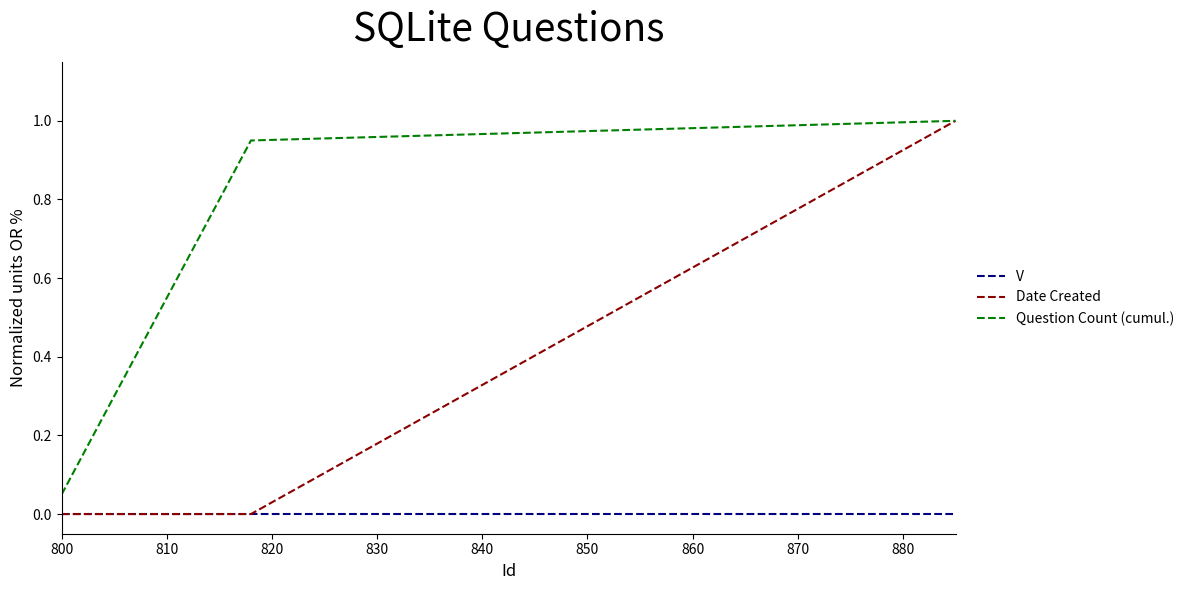

What is the greatest value displayed?

1.0